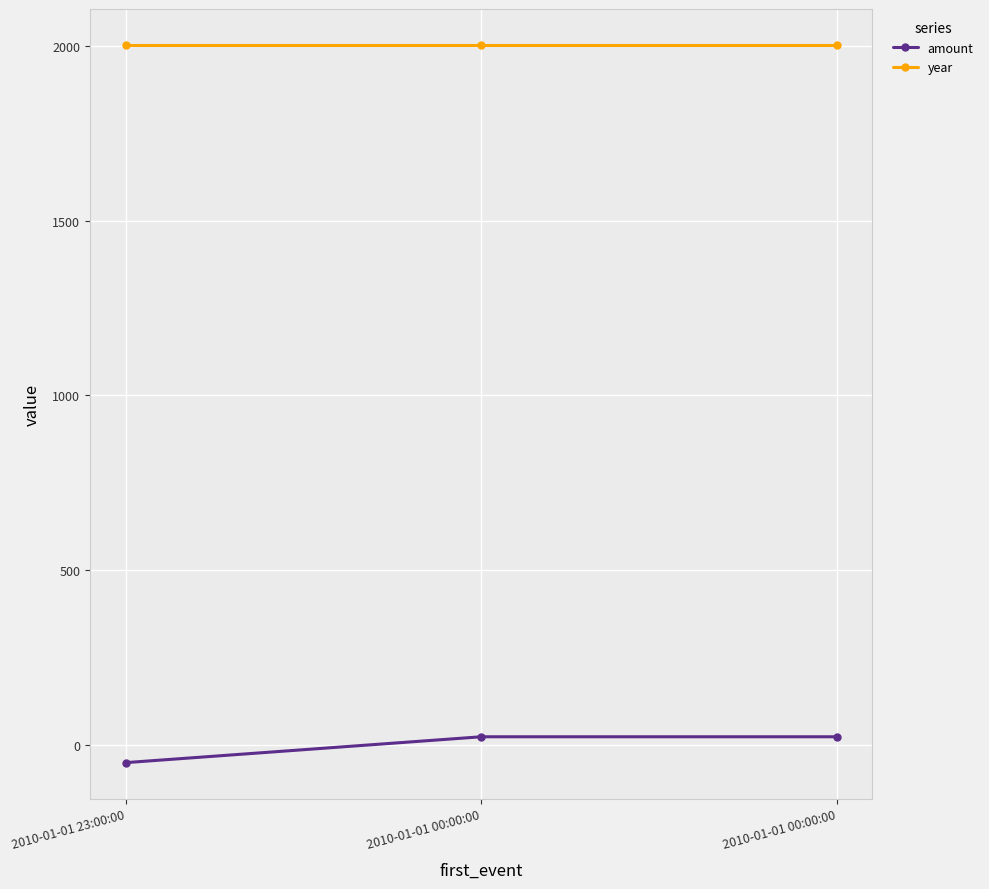

Is it true that amount equals 15.7 at 2010-01-01 00:00:00?

False